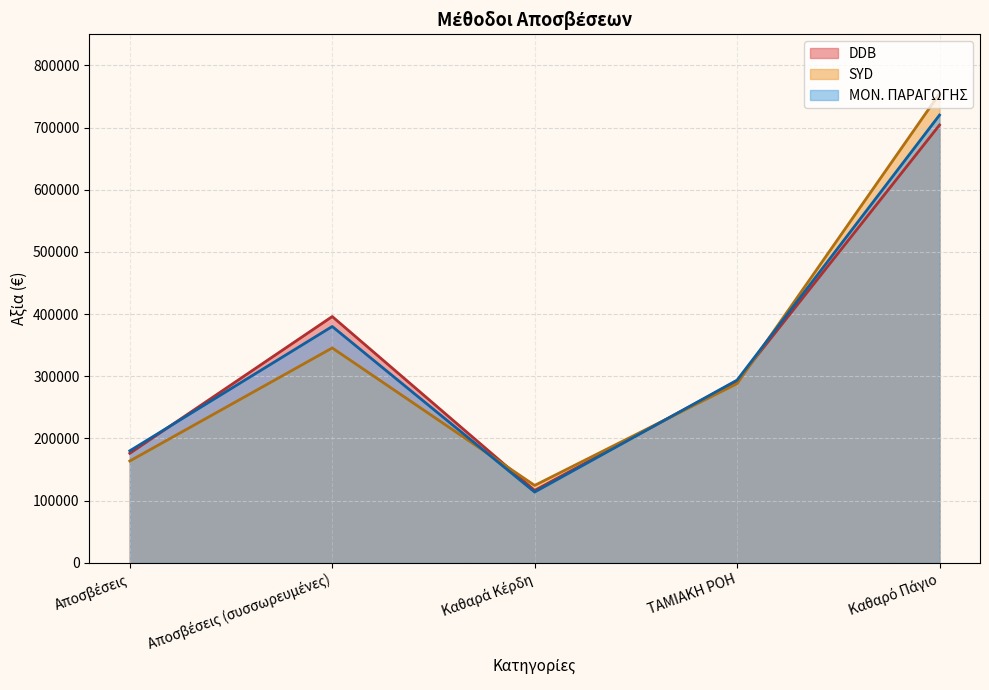

List the series in order of their peak value, highest first.

SYD, ΜΟΝ. ΠΑΡΑΓΩΓΗΣ, DDB